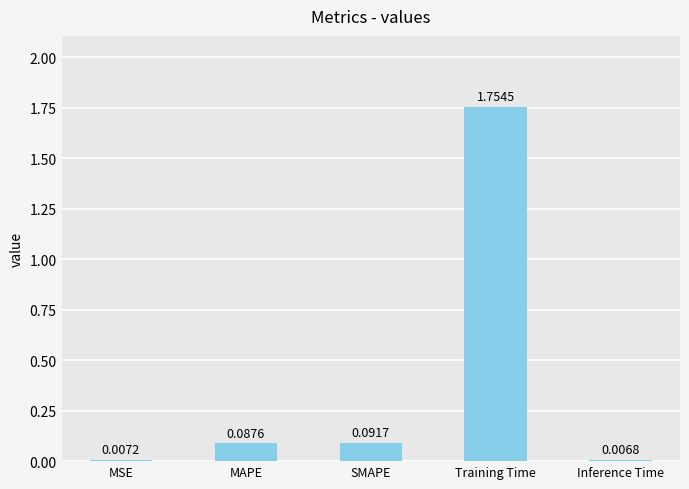

What is the average value?

0.4